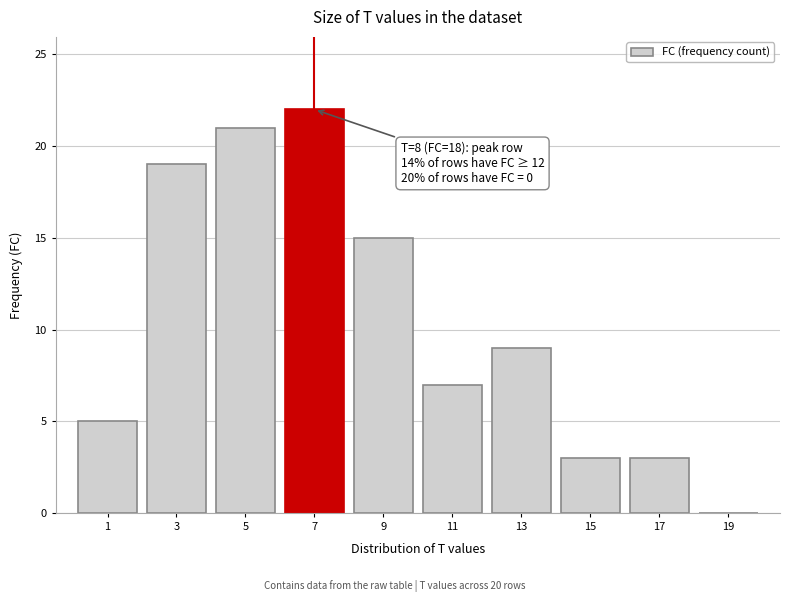

Reading right to left, what are all the values shown in this chart?

19=0	17=3	15=3	13=9	11=7	9=15	7=22	5=21	3=19	1=5